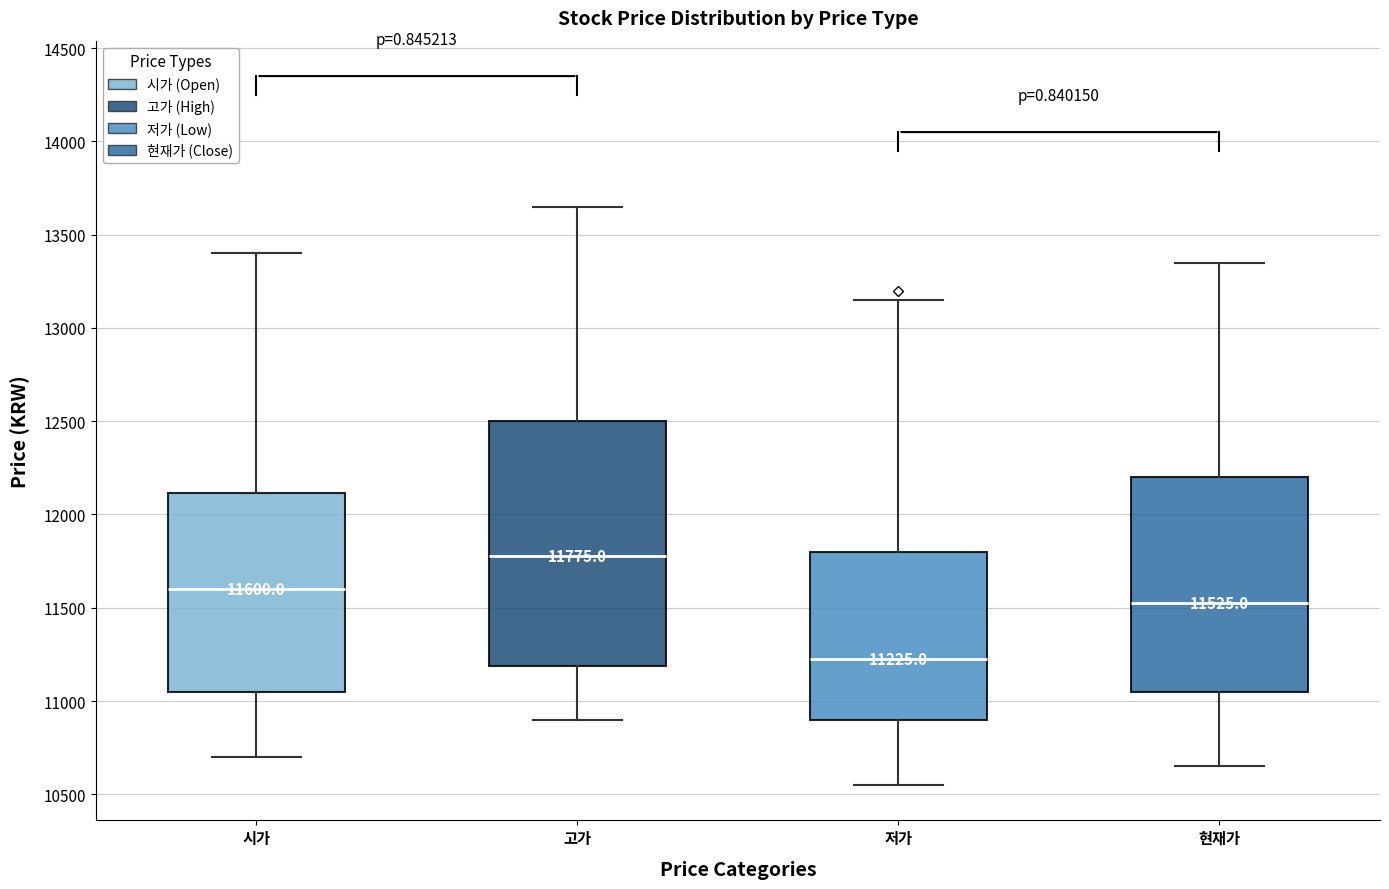

Which box is the tallest, from its lower edge to its upper edge?

고가